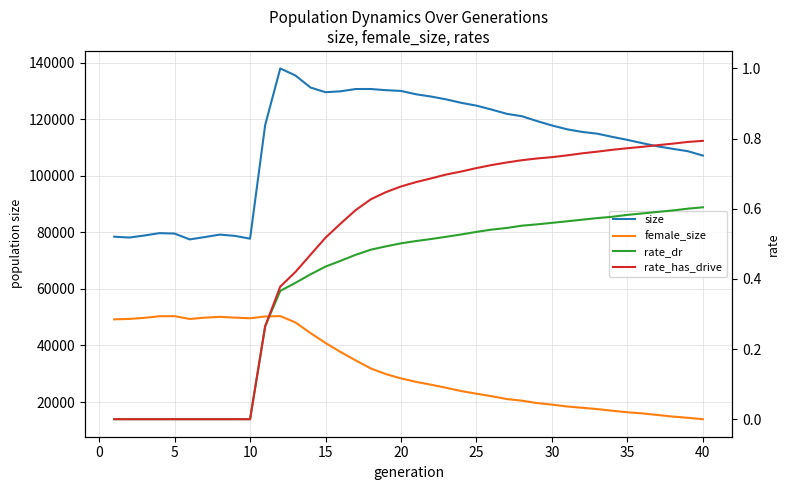

How many rate_dr values are between 0 and 1?

40